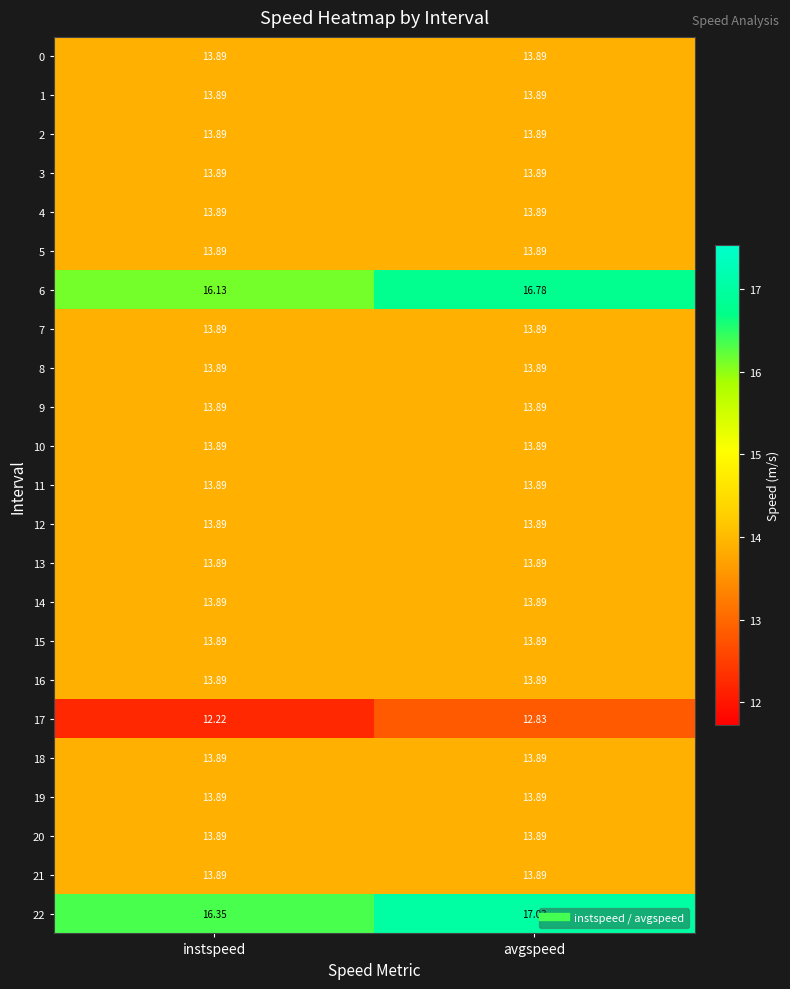

At which category is the sum across all series the highest?

avgspeed